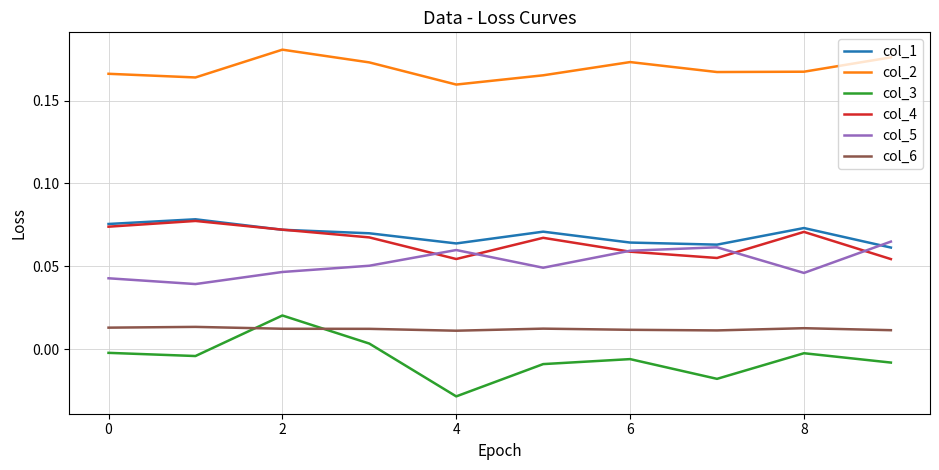

Which series has the largest total across all categories?

col_2